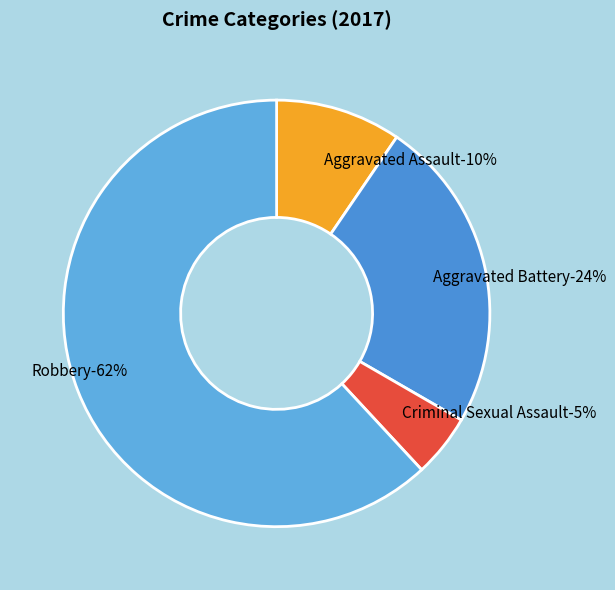

Which category has the smallest portion of the pie?

Criminal Sexual Assault